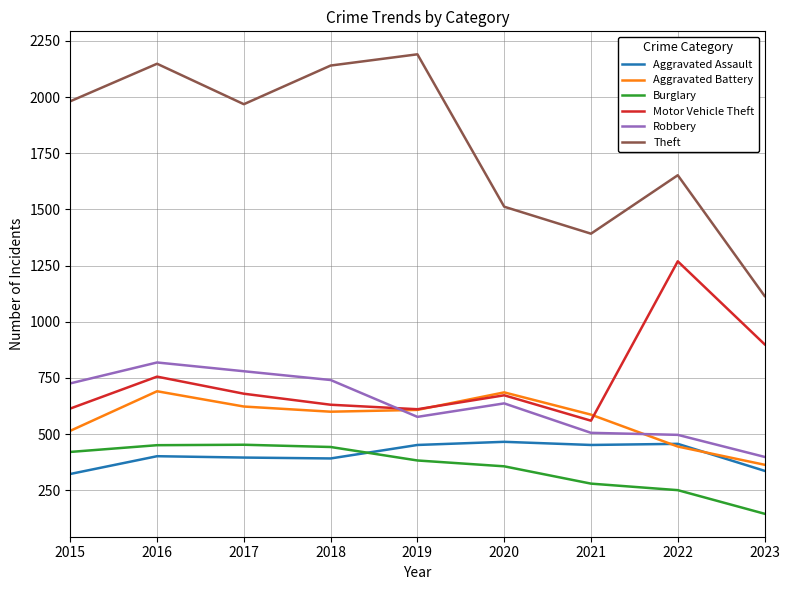

Is the value of Robbery at 2016 greater than the value of Theft at 2015?

No